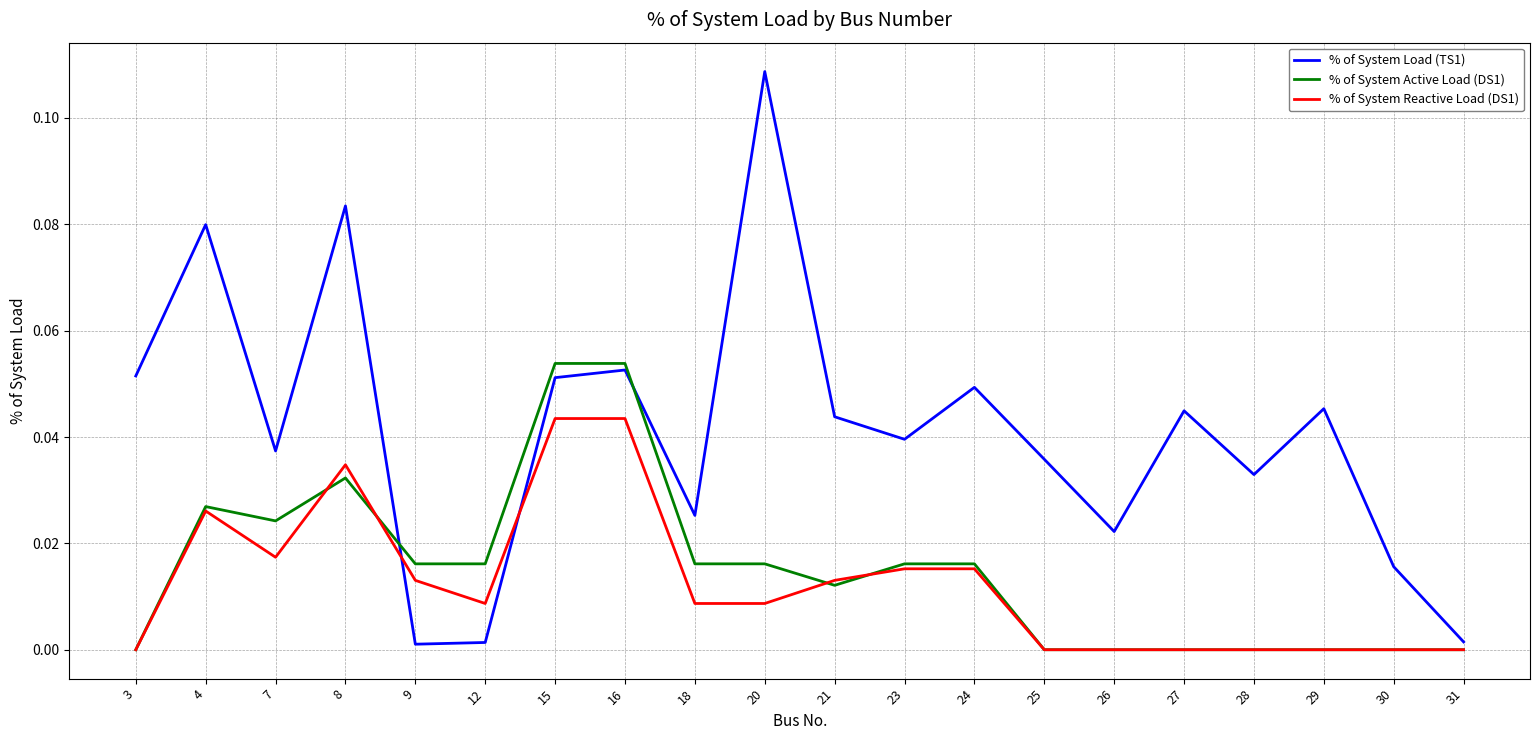

Between which two adjacent categories do % of System Load (TS1) and % of System Active Load (DS1) first intersect?

8 and 9